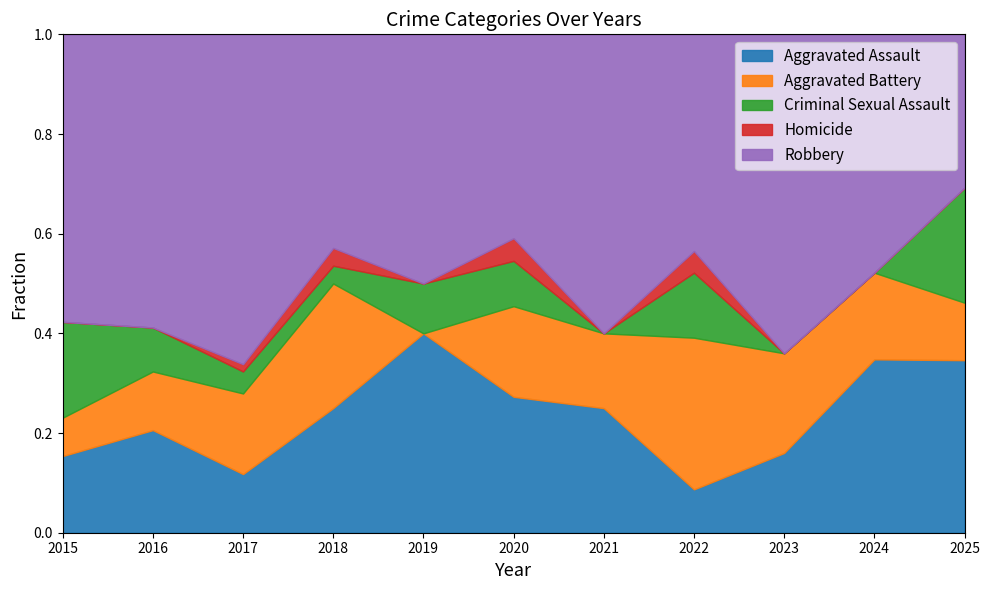

Reading left to right, transcribe all the data shown in this chart.

Aggravated Assault: 4	7	8	7	8	6	5	2	4	8	9
Aggravated Battery: 2	4	11	7	0	4	3	7	5	4	3
Criminal Sexual Assault: 5	3	3	1	2	2	0	3	0	0	6
Homicide: 0	0	1	1	0	1	0	1	0	0	0
Robbery: 15	20	45	12	10	9	12	10	16	11	8